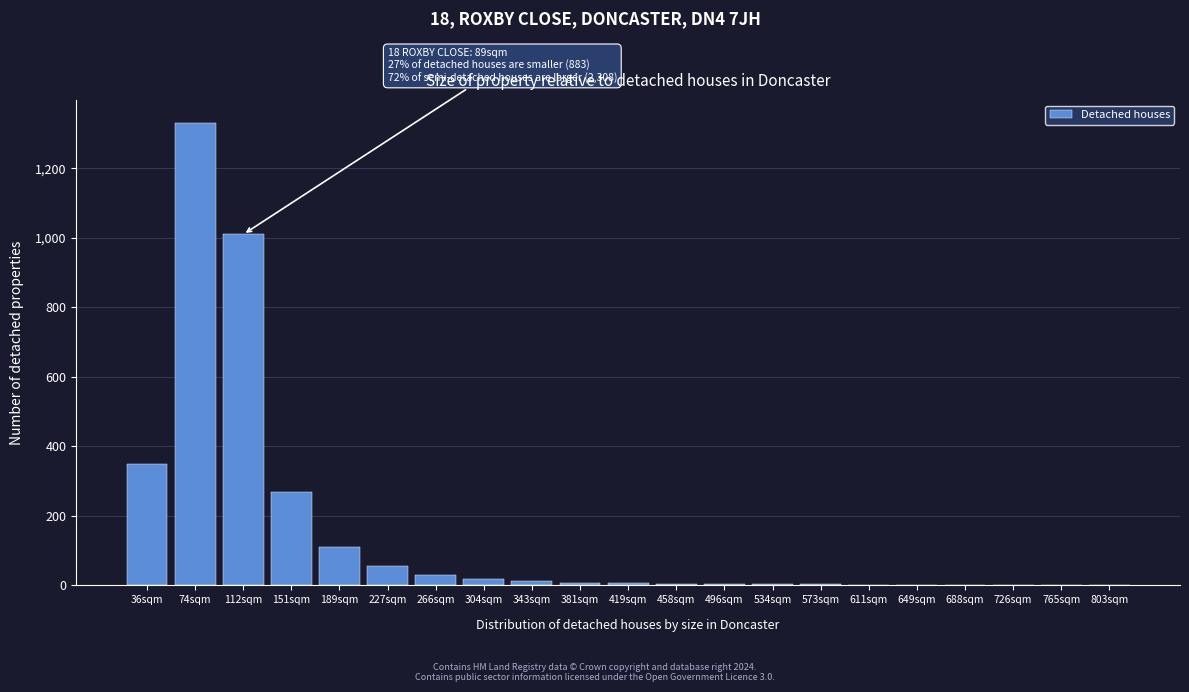

At which label is the value closest to 665?

36sqm